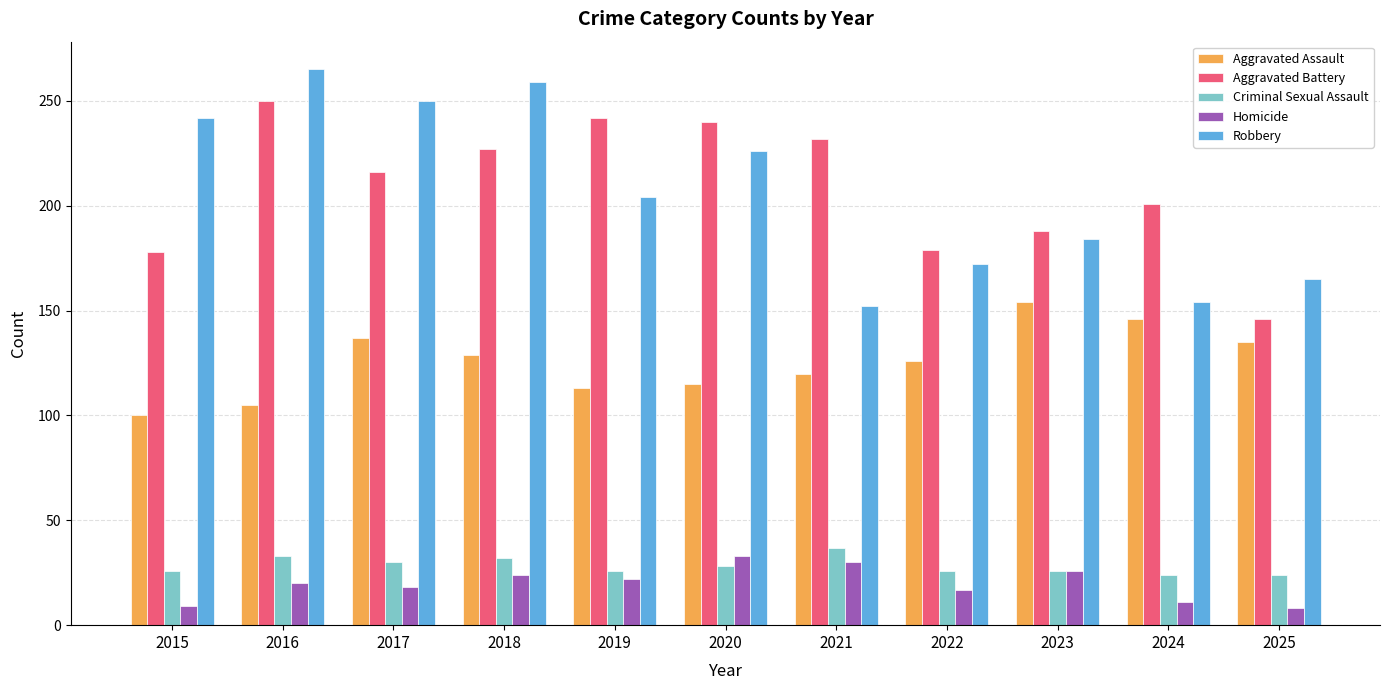

What is the difference between the second highest and minimum values in the Robbery series?

107